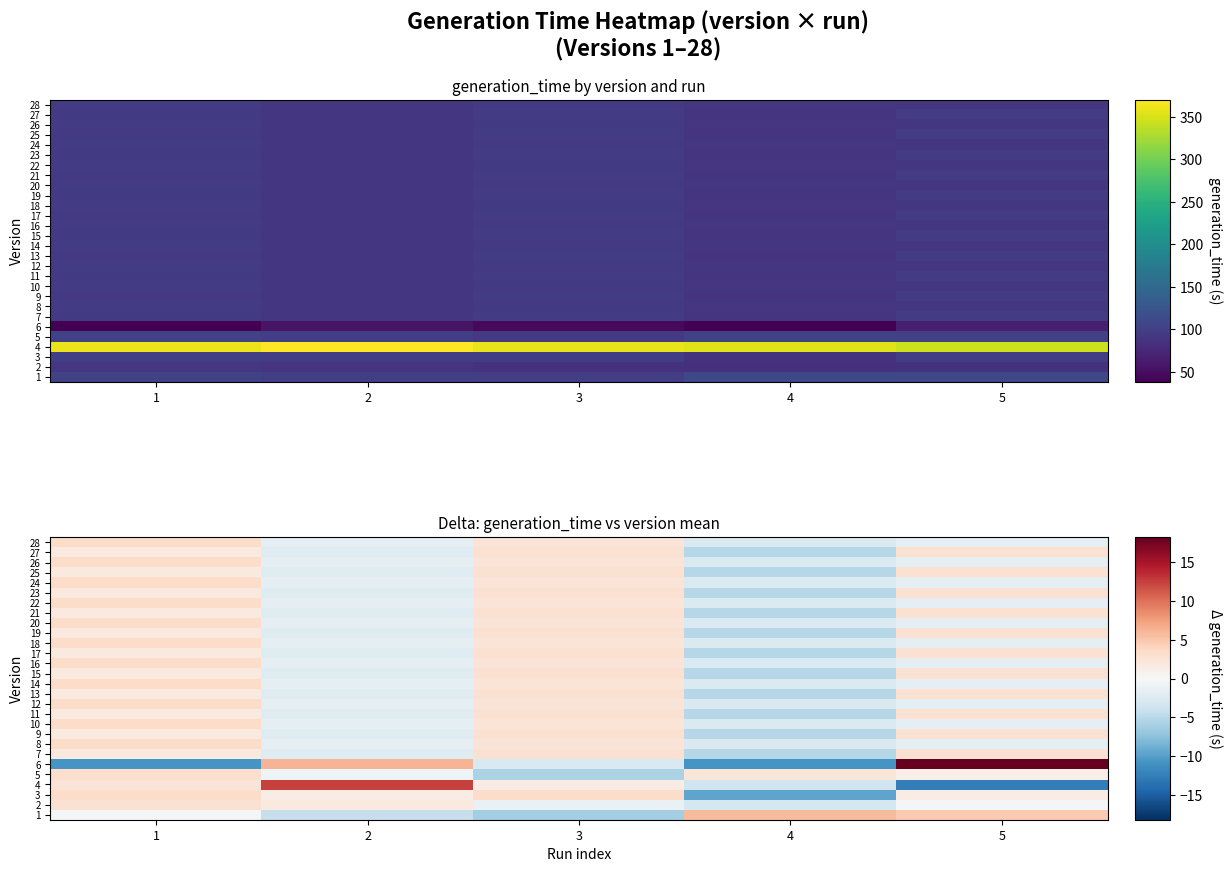

Is the value of 13 at 4 greater than the value of 8 at 3?

No